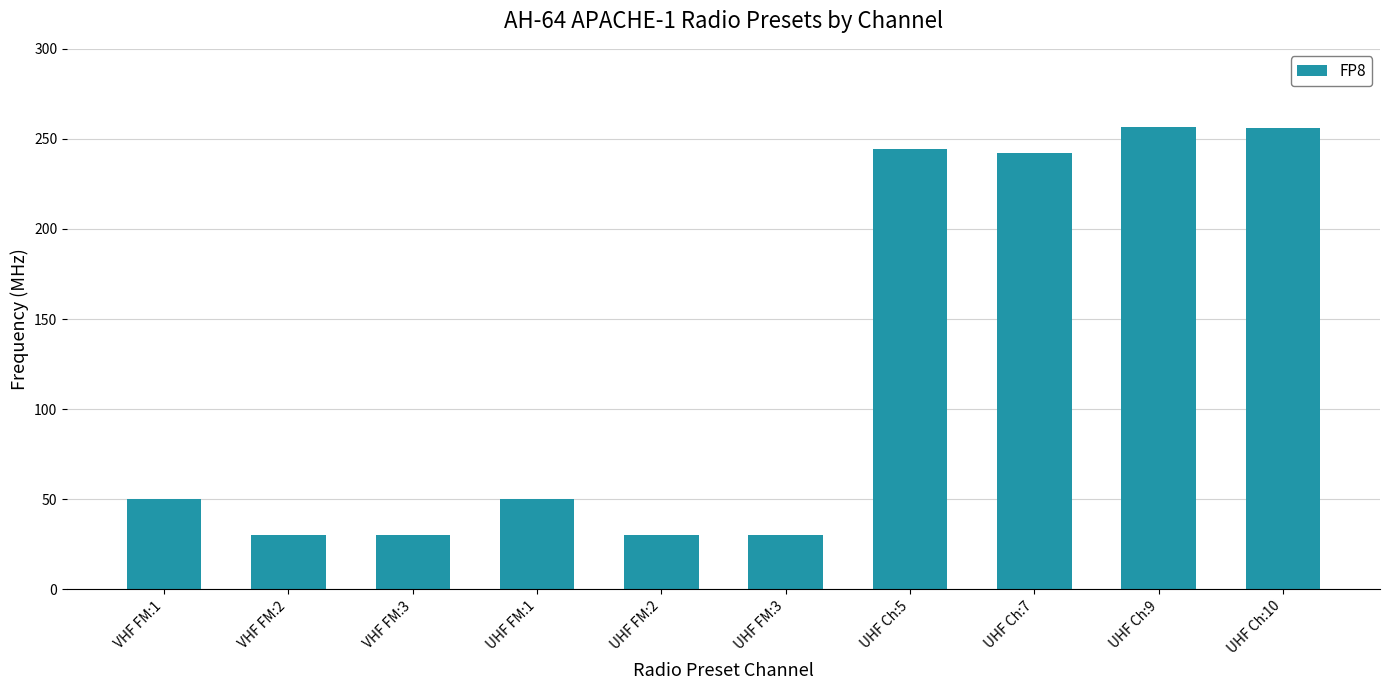

What is the sum of the values at UHF FM:2 and VHF FM:1?

80.0